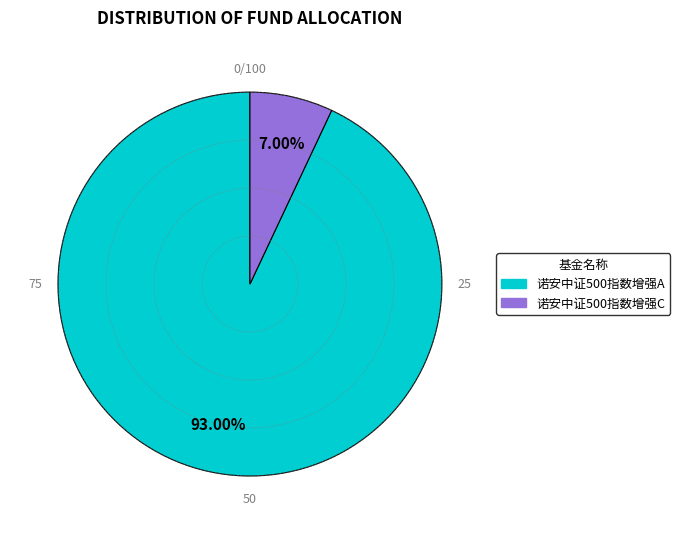

To the nearest percent, what percentage of the pie is 诺安中证500指数增强A?

93%